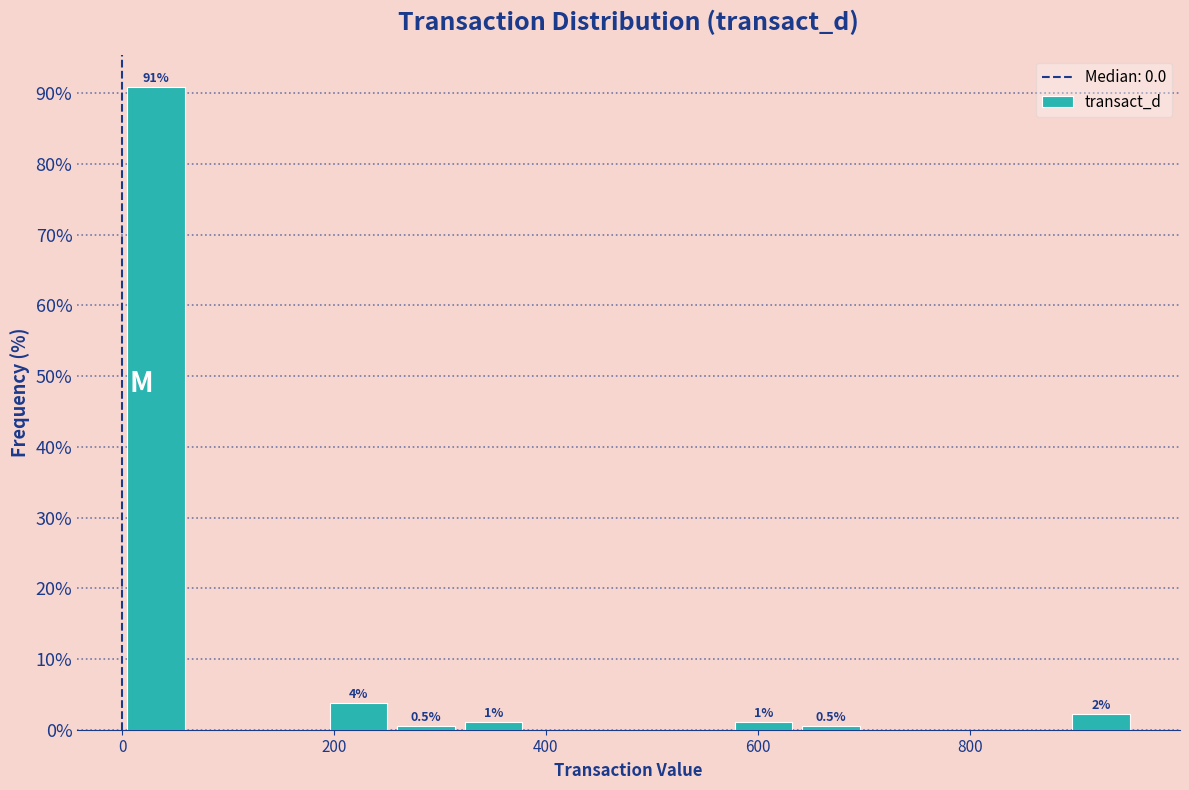

Read against the x-axis, roughly where is the centre of the tallest bar?

40